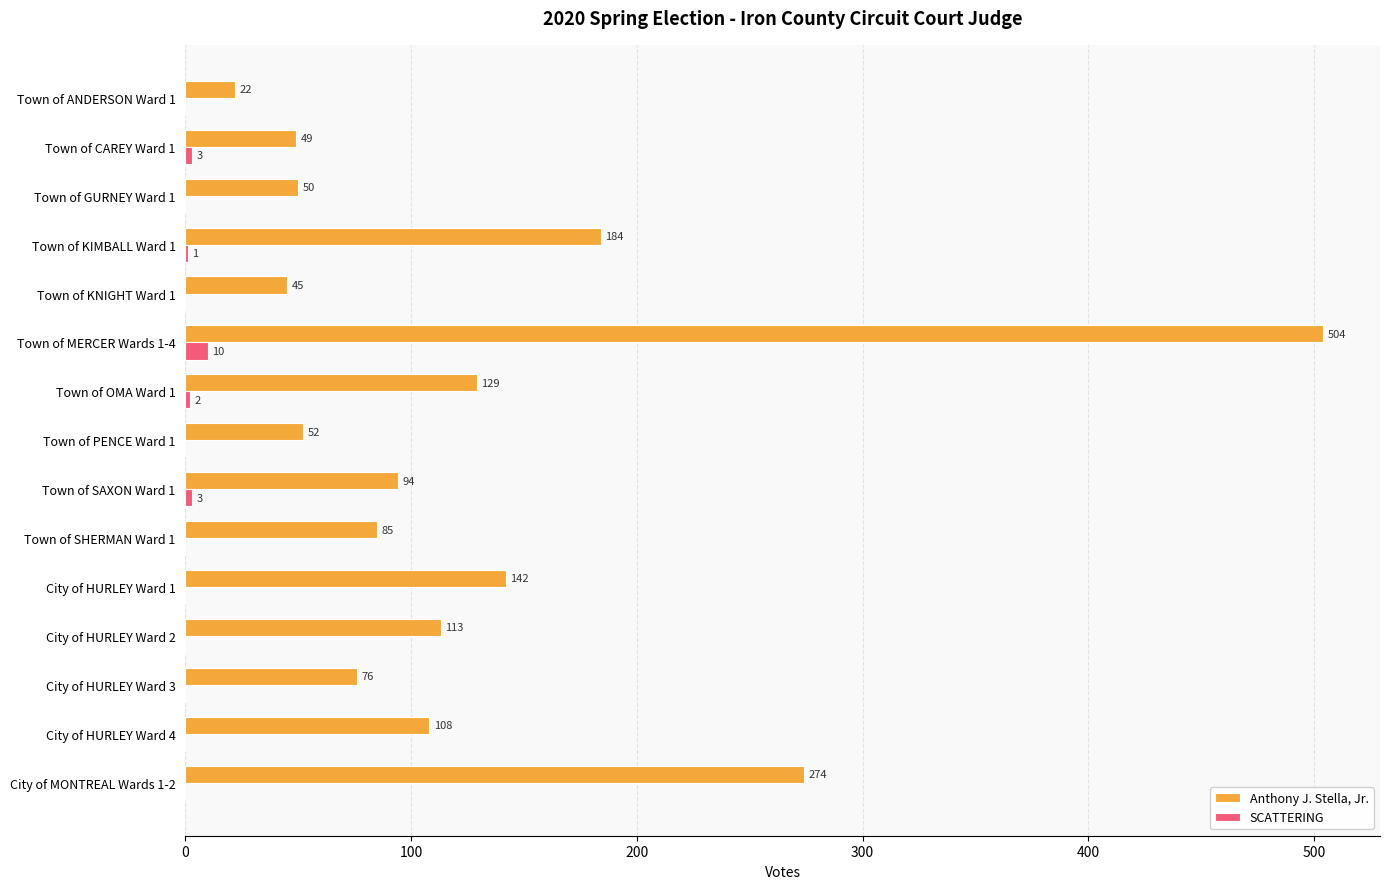

Which series changed the most between Town of ANDERSON Ward 1 and Town of GURNEY Ward 1?

Anthony J. Stella, Jr.